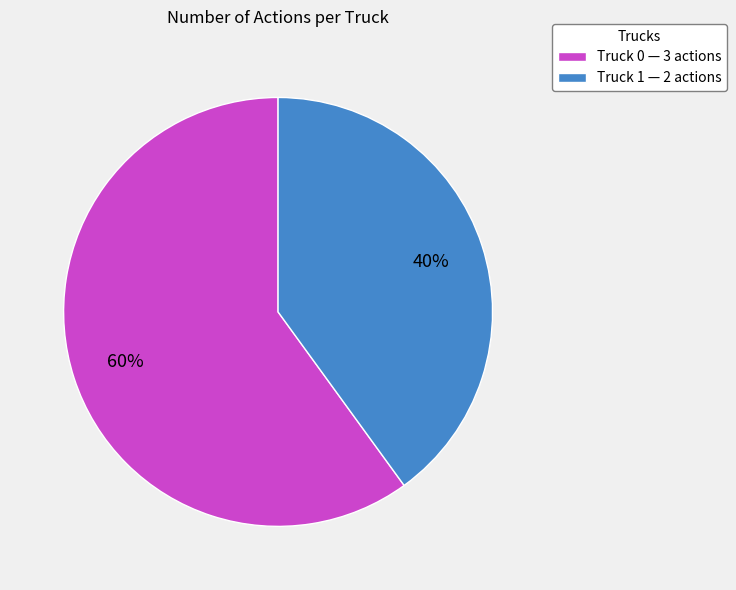

Do Truck 1 — 2 actions and Truck 0 — 3 actions together represent more than half of the pie?

Yes